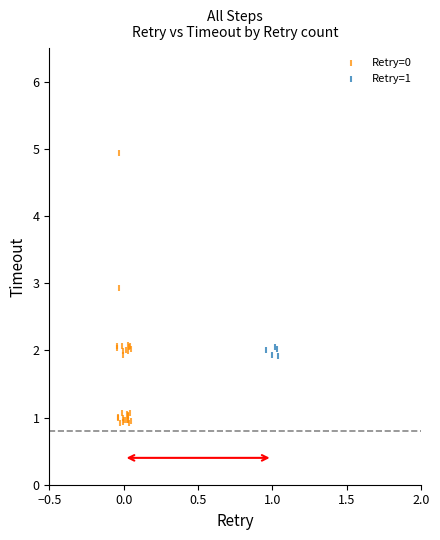

Which series contains the highest Y value?

Retry=0